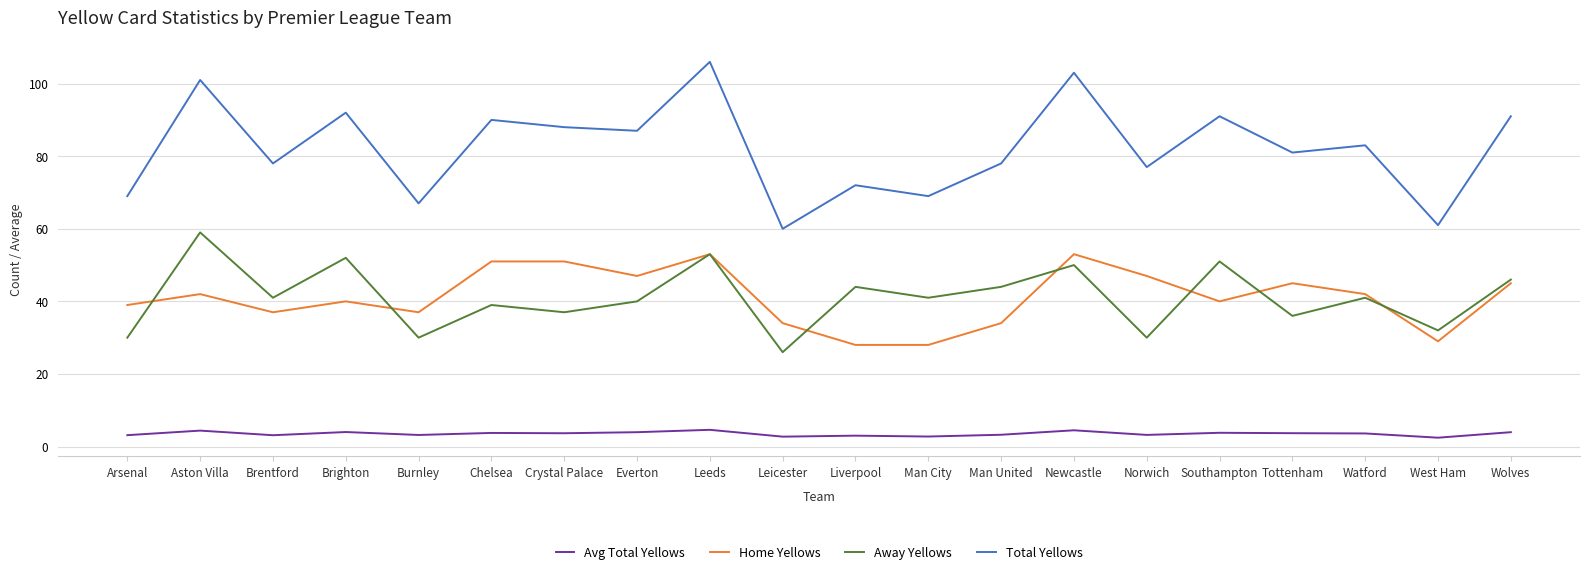

The value of Away Yellows at Crystal Palace is 22.2. True or false?

False